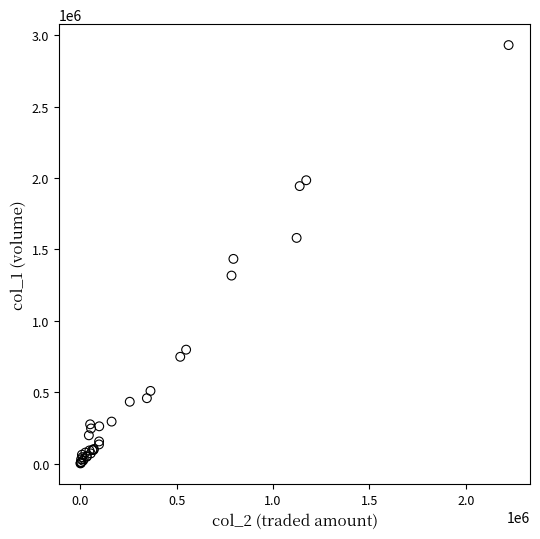

What Y value in the scatter plot is closest to 1466500?

1434000